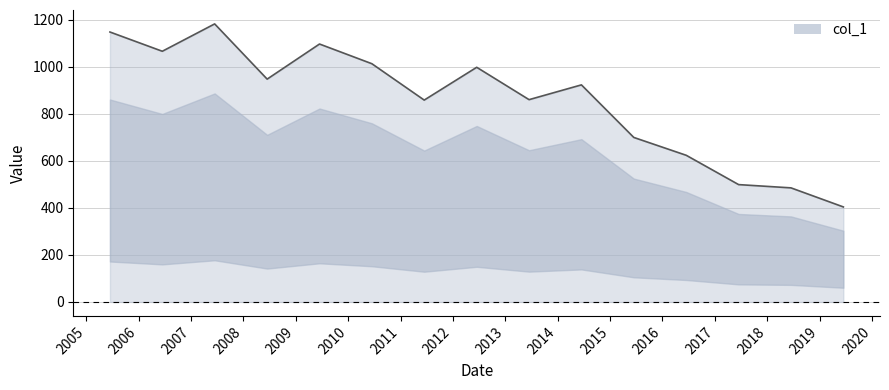

Does the chart have visible grid lines?

Yes